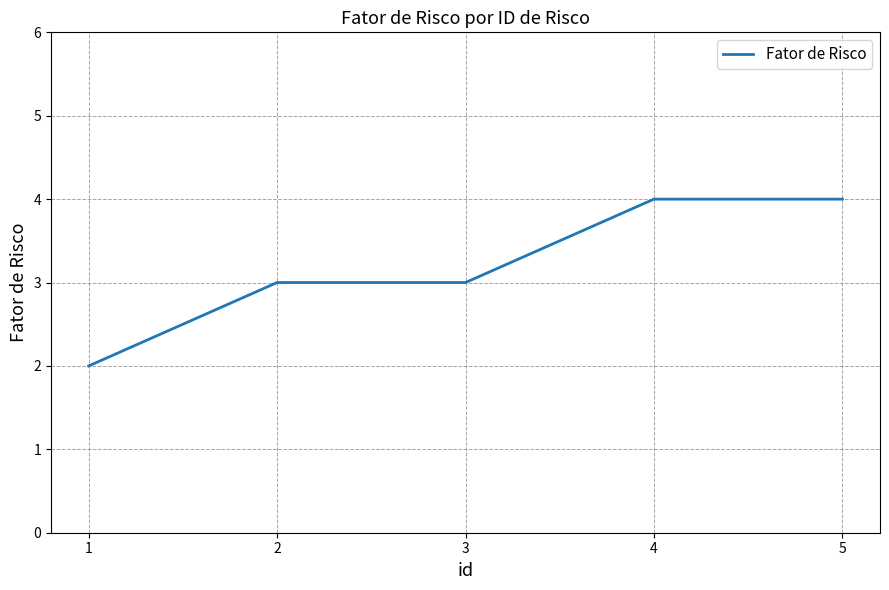

Is this an area chart (filled region under the line)?

No